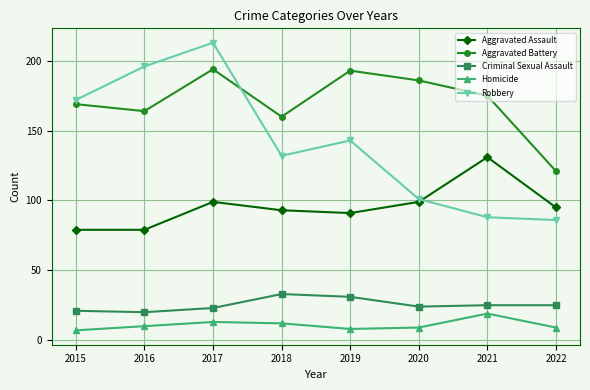

Is it true that Robbery equals 196 at 2016?

True